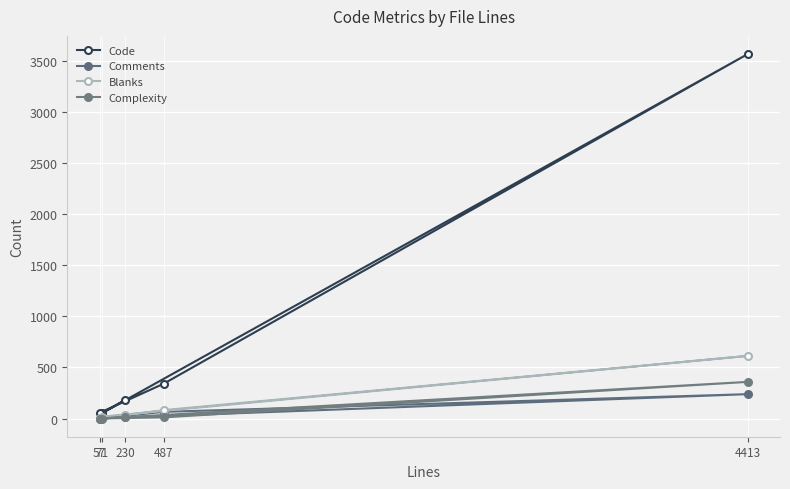

Rank the categories by Blanks value from highest to lowest.

4413, 487, 230, 71, 57